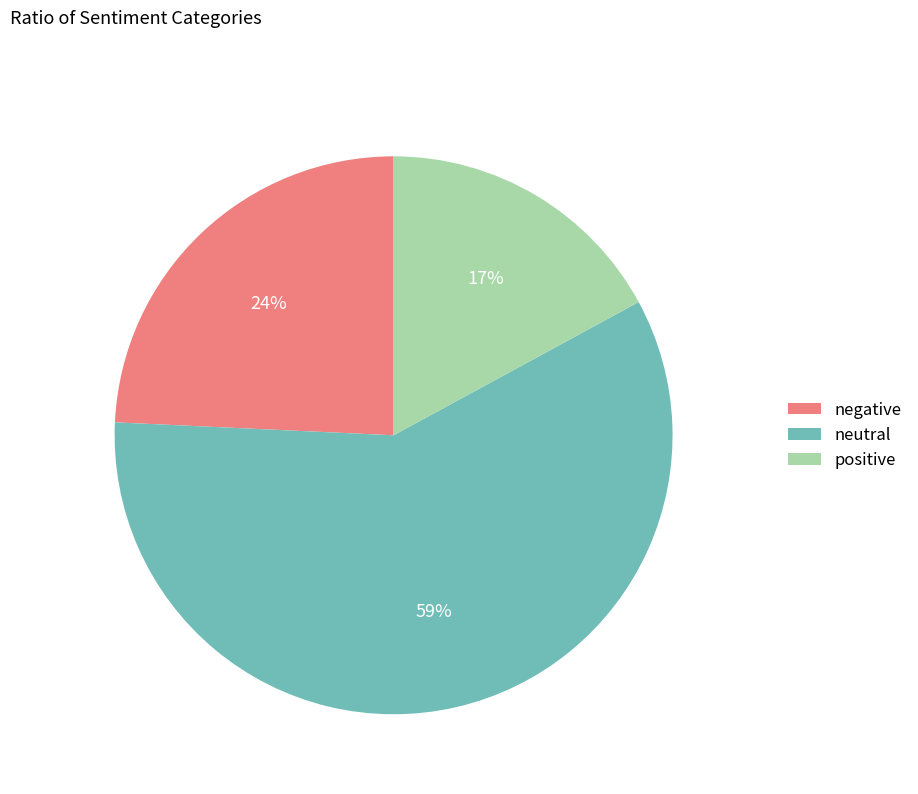

How many segments does this pie chart have?

3